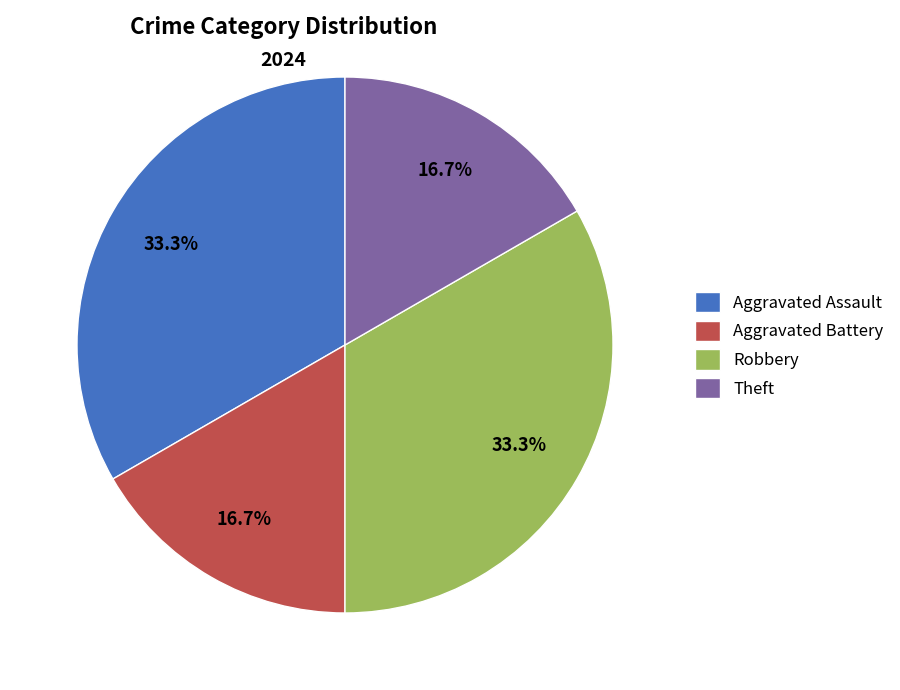

What percentage do Robbery and Aggravated Battery together represent?

50.0%